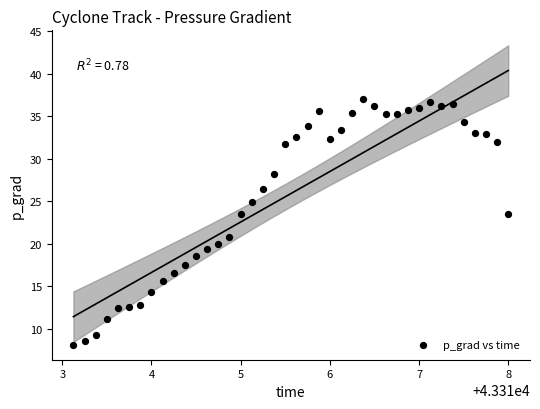

What is the range of Y values (max minus min)?

28.9